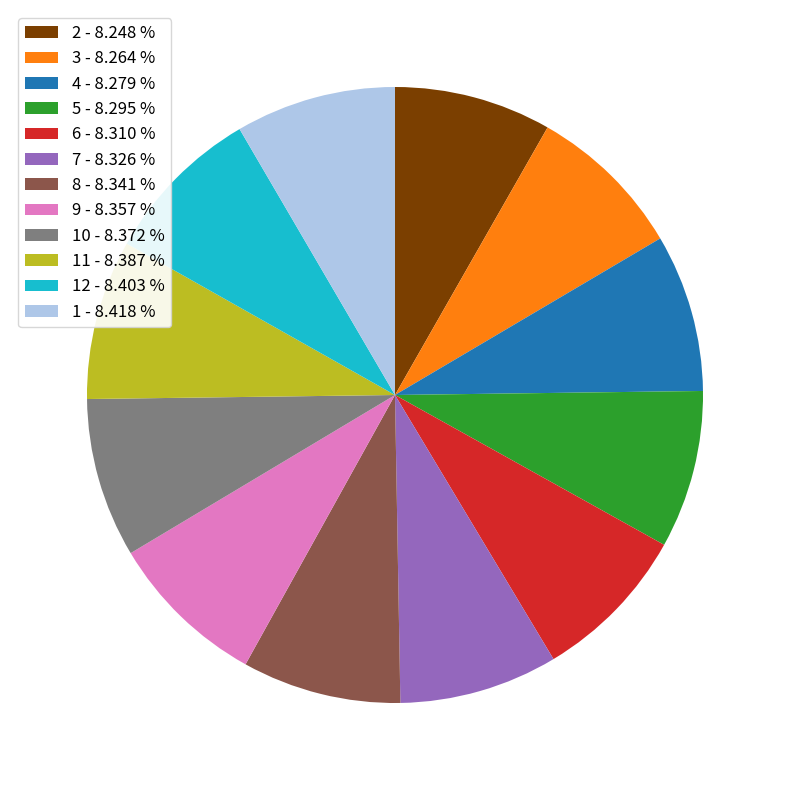

What is the ratio of the value at 10 - 8.372 % to the value at 7 - 8.326 %?

1.0